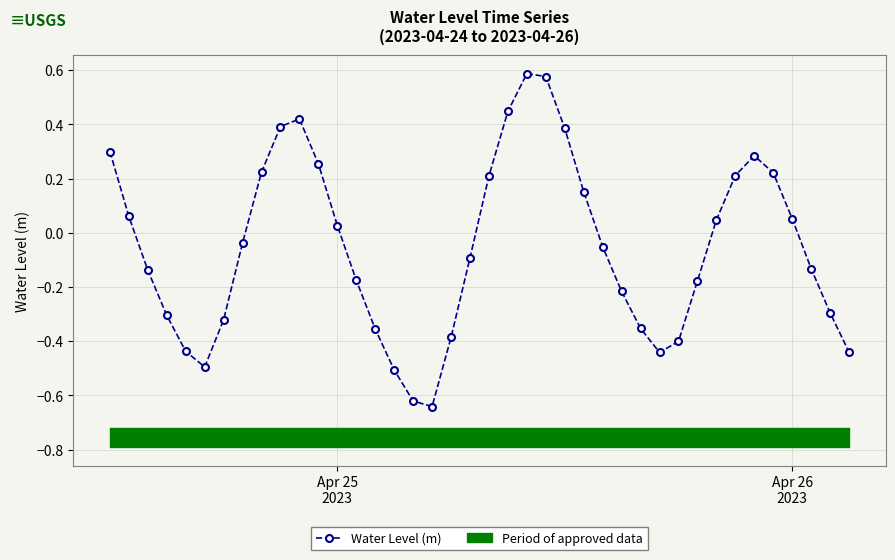

In Water Level (m), how many points are higher than both neighbors (excluding endpoints)?

3